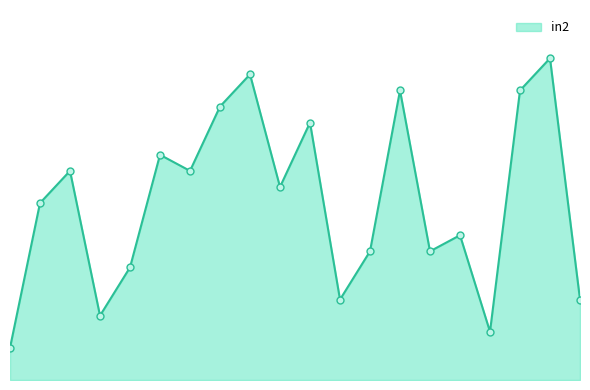

Is this an area chart (filled region under the line)?

Yes